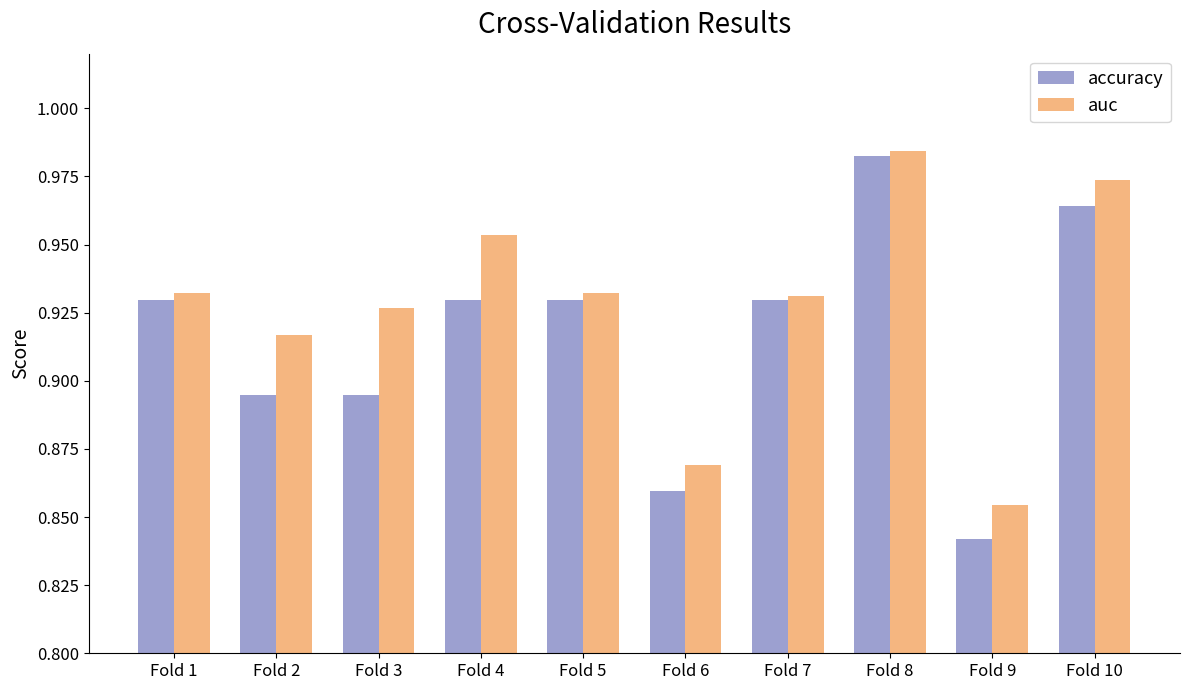

How many auc values are between 0 and 1?

10